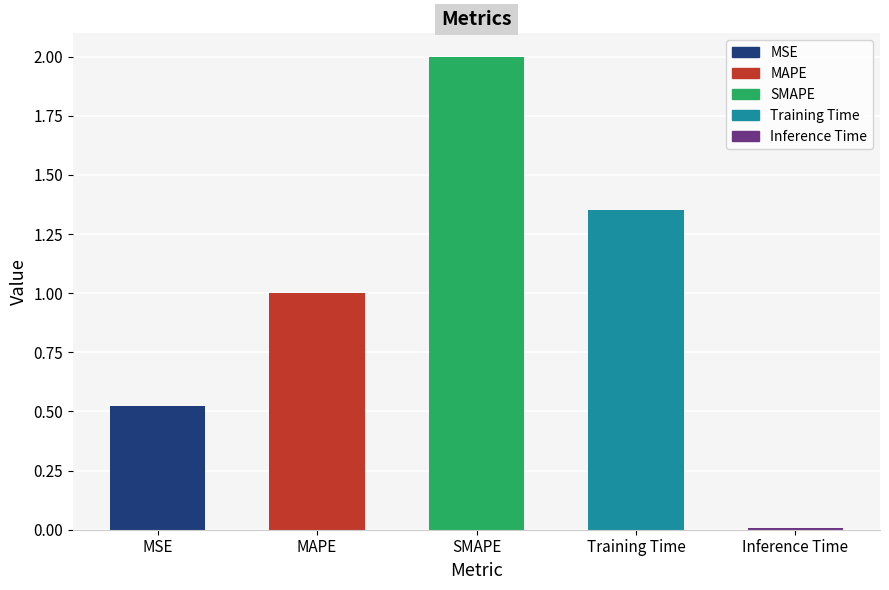

Which label corresponds to the largest value in the chart?

SMAPE